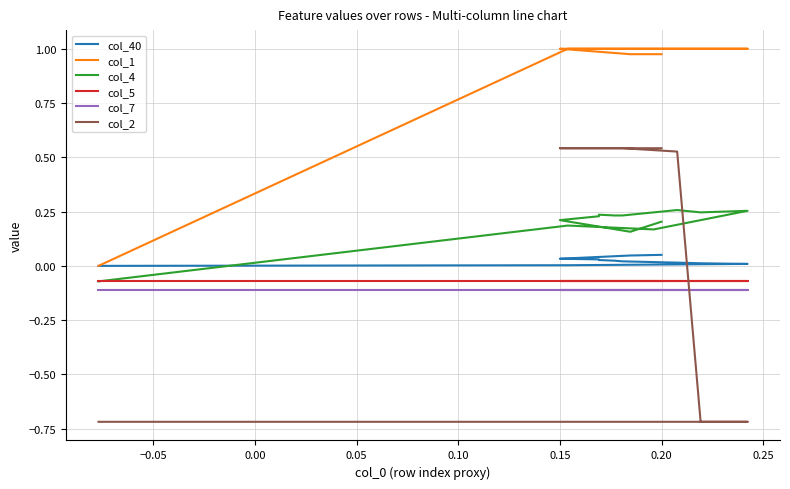

How many categories are shown in the chart?

18